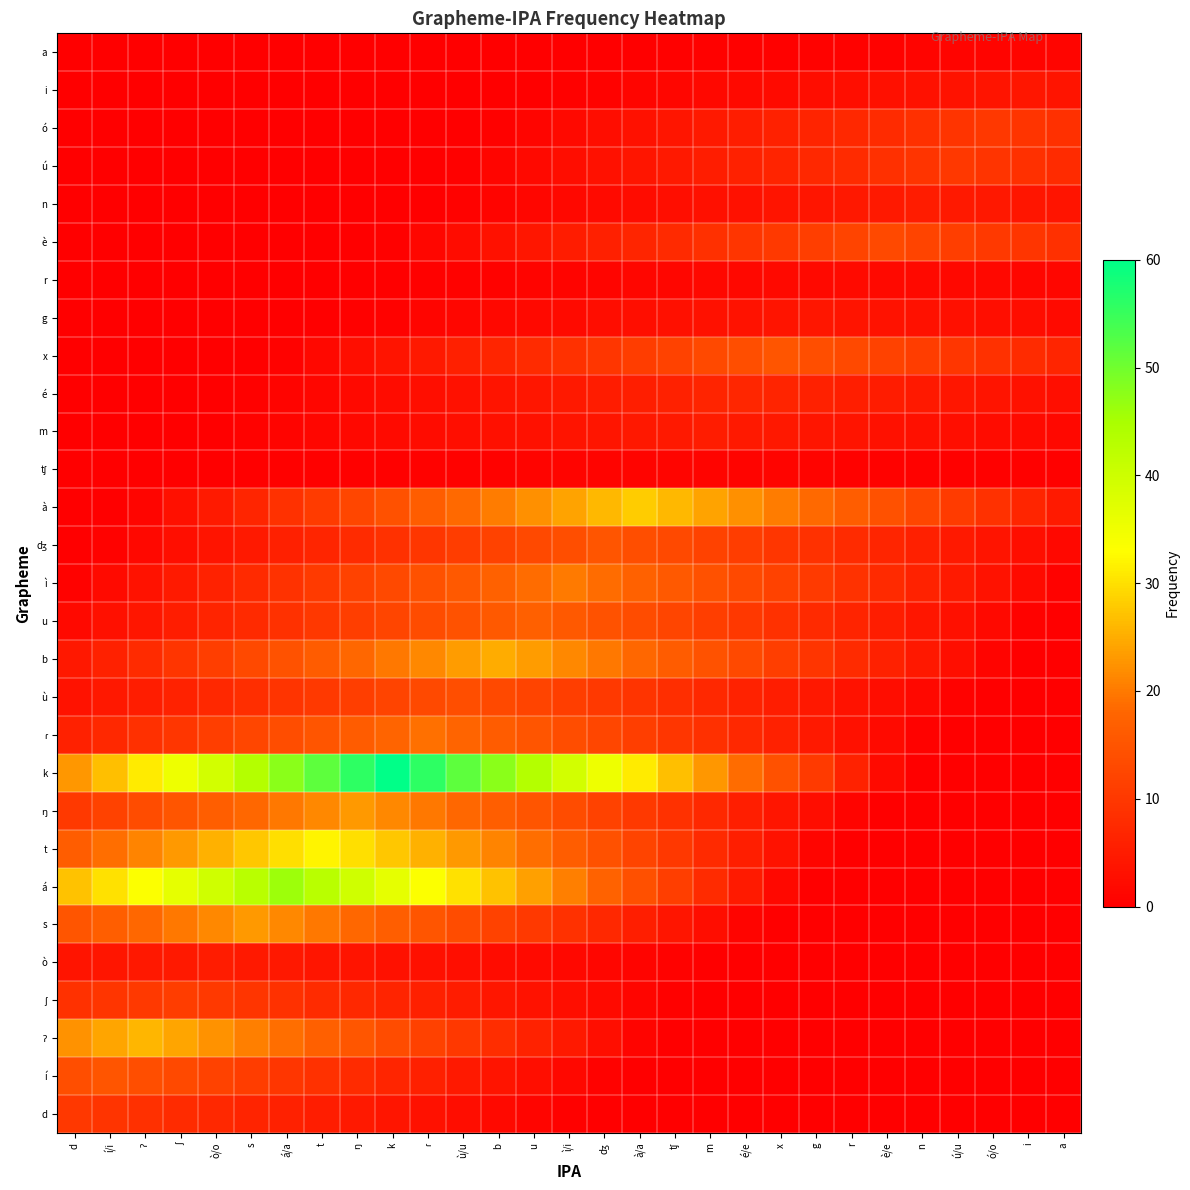

At how many categories does at least one series exceed 29?

16